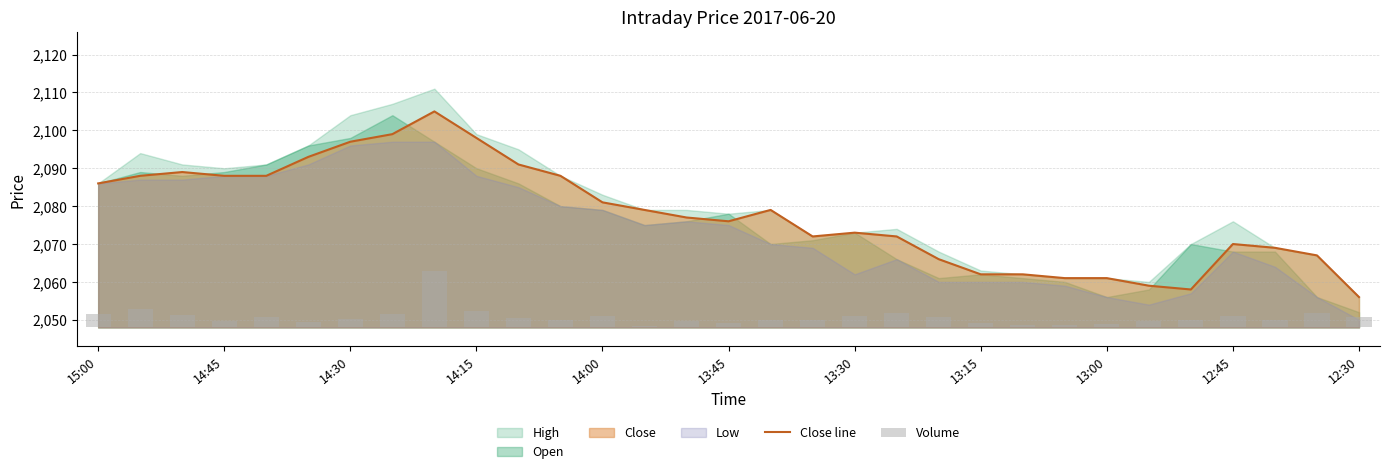

At which label does Close line reach its minimum?

12:30